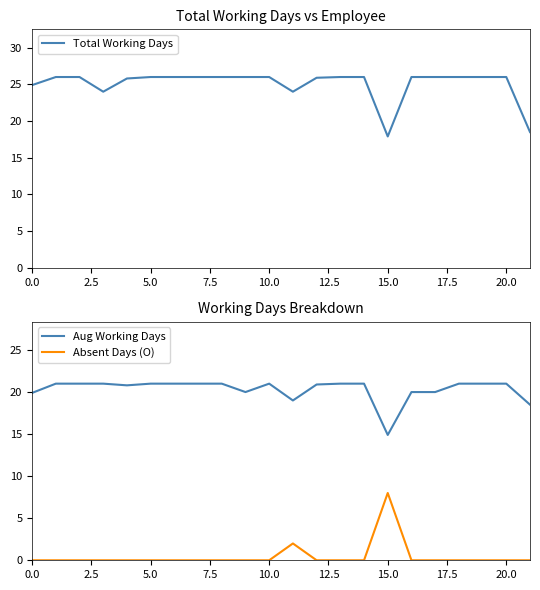

List the series in order of their peak value, highest first.

Total Working Days, Aug Working Days, Absent Days (O)